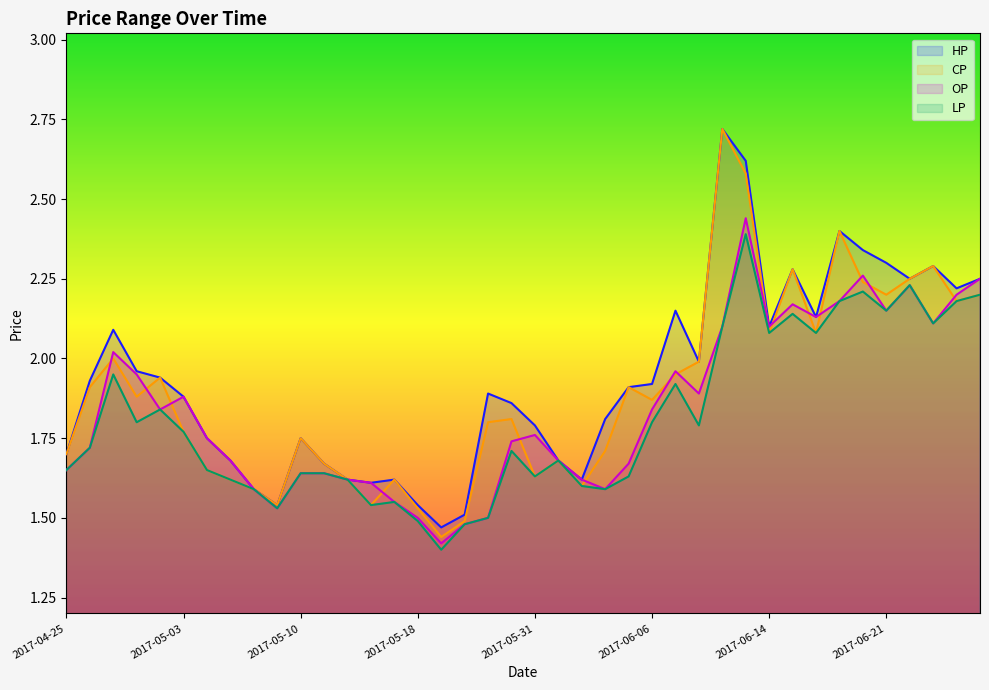

What is the difference between the highest and lowest values at 2017-05-04?

0.1